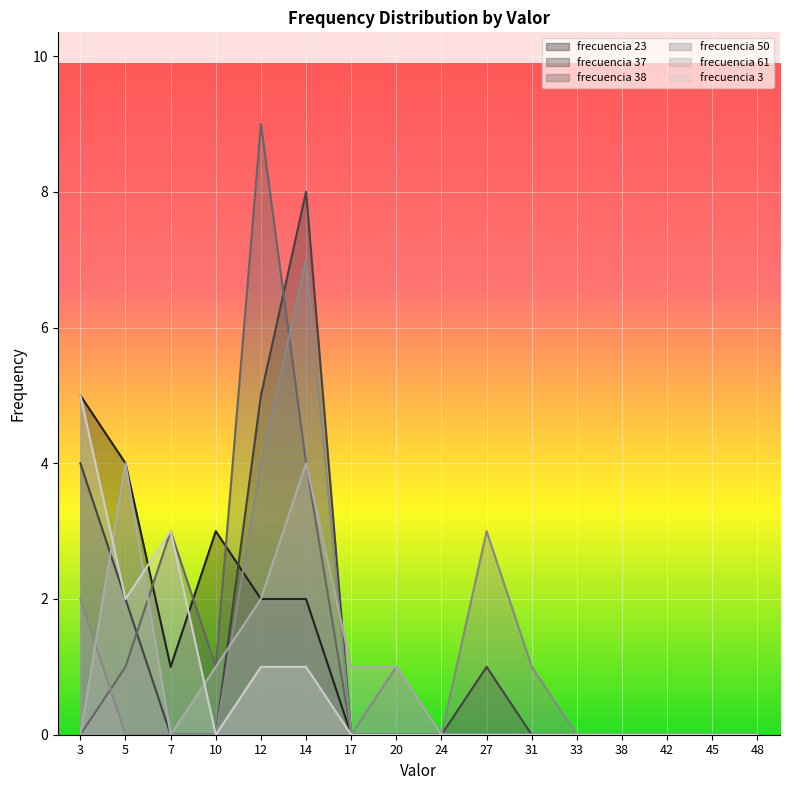

What is the sum of the frecuencia 3 values at 12 and 31?

1